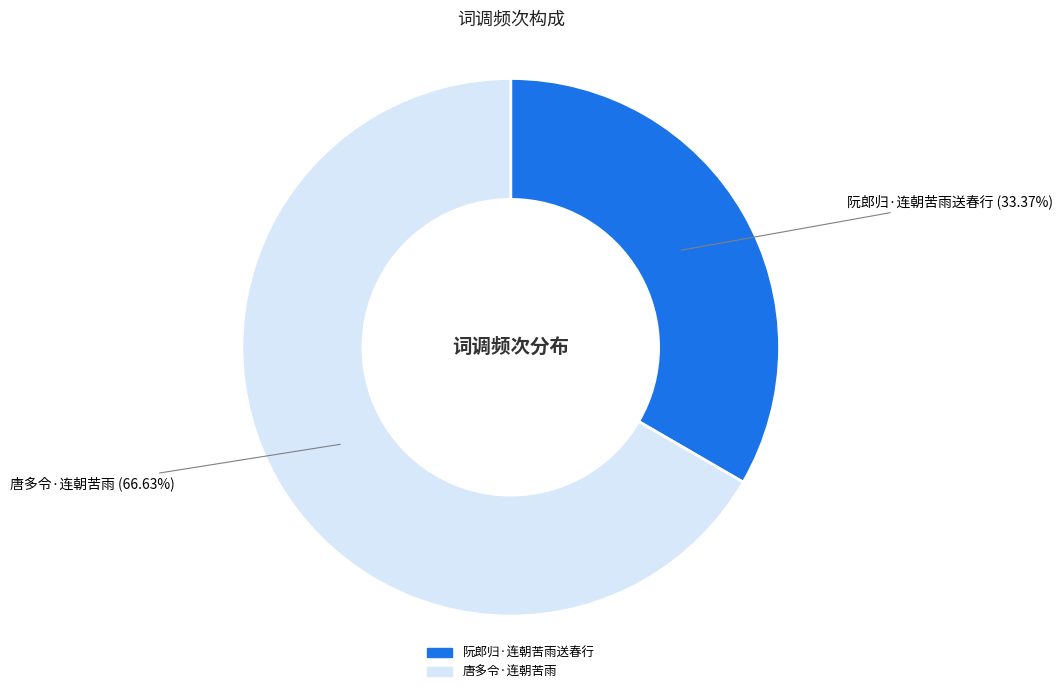

Is there any slice that represents more than half of the pie?

Yes